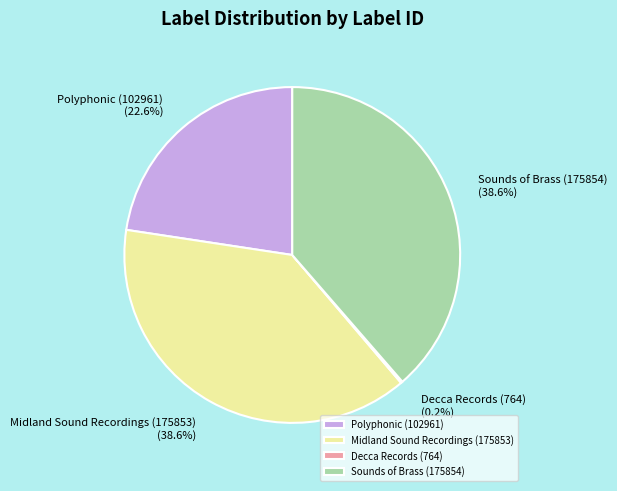

Approximately how many times larger is the value at Midland Sound Recordings (175853) compared to Polyphonic (102961)?

1.7